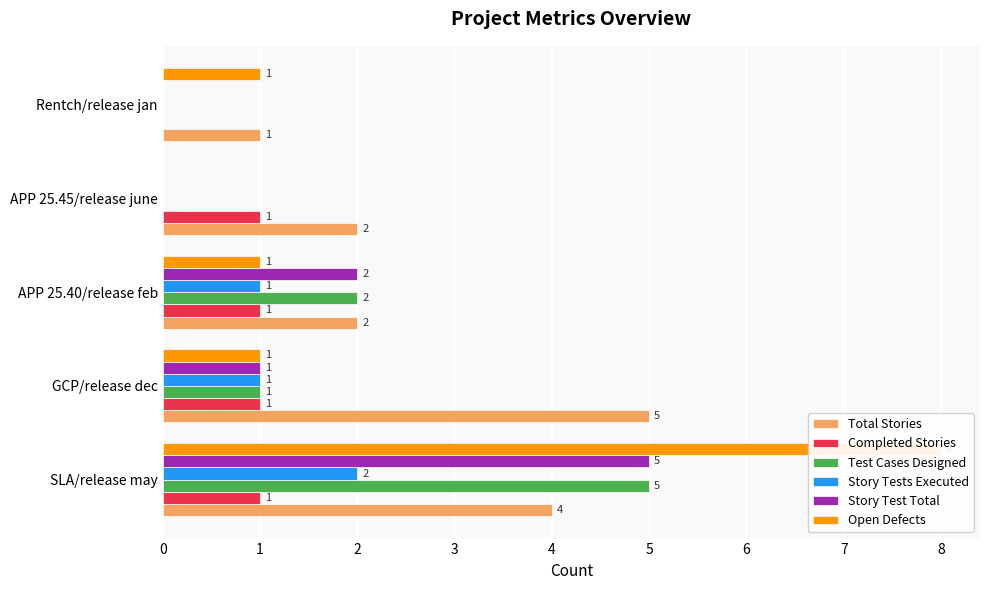

Which series has the widest spread of values?

Open Defects